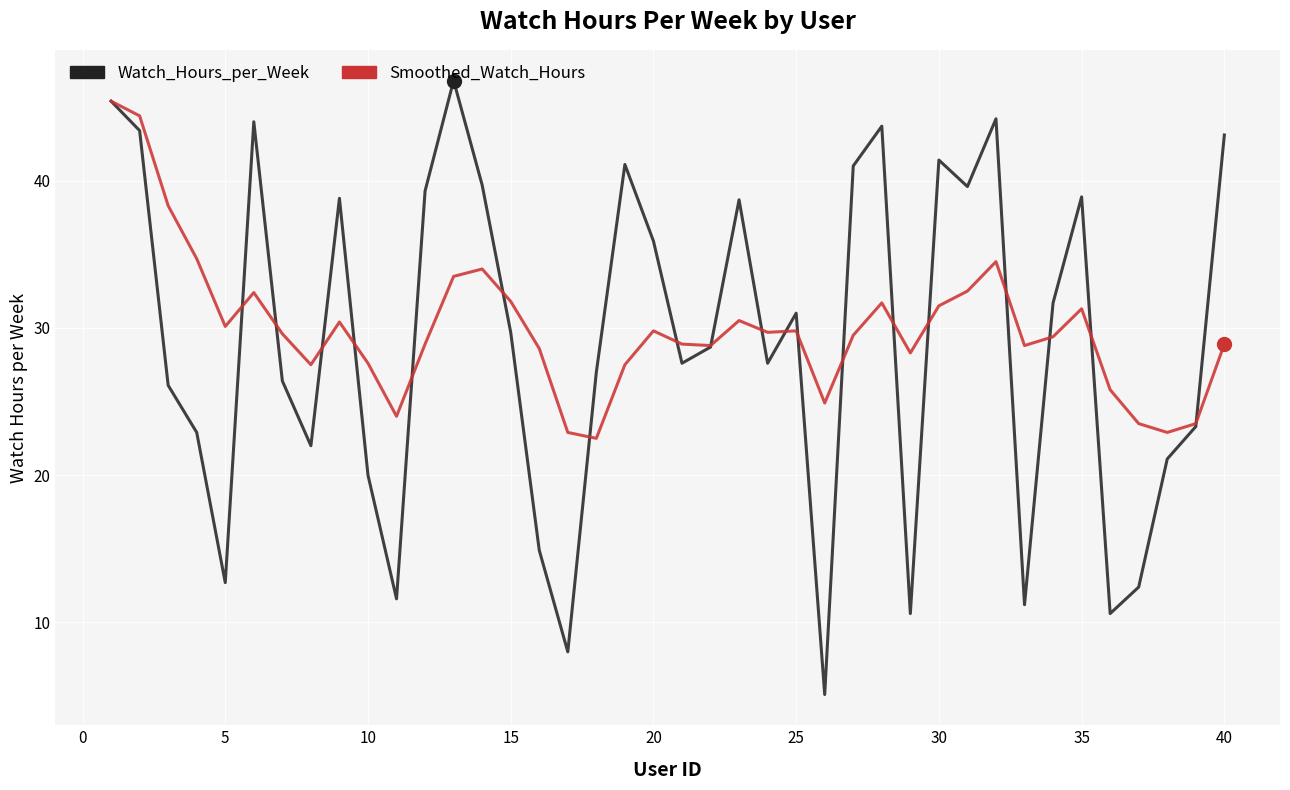

What are all the series names shown in the legend?

Watch_Hours_per_Week, Smoothed_Watch_Hours